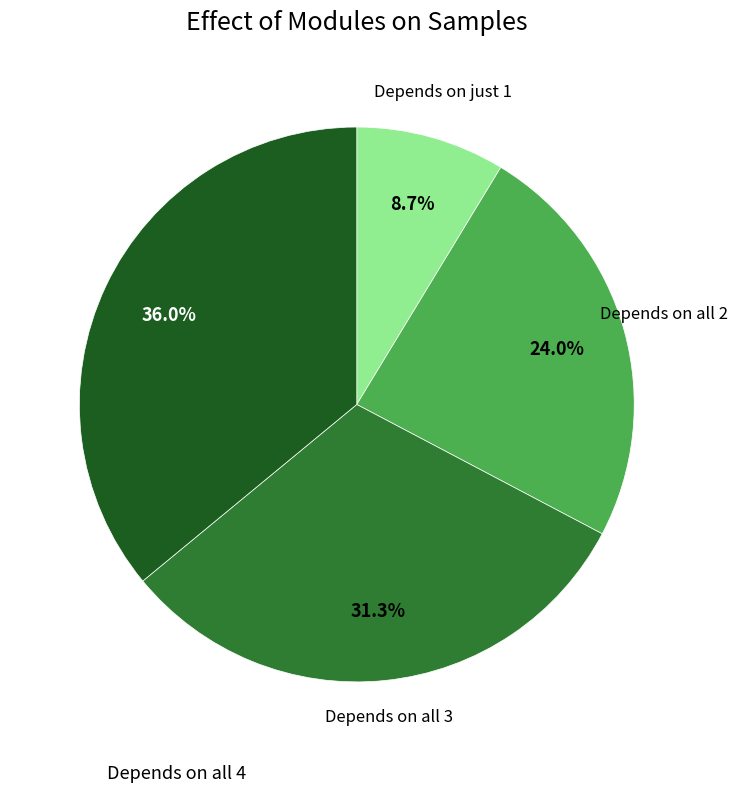

Is there a majority slice in this chart?

No